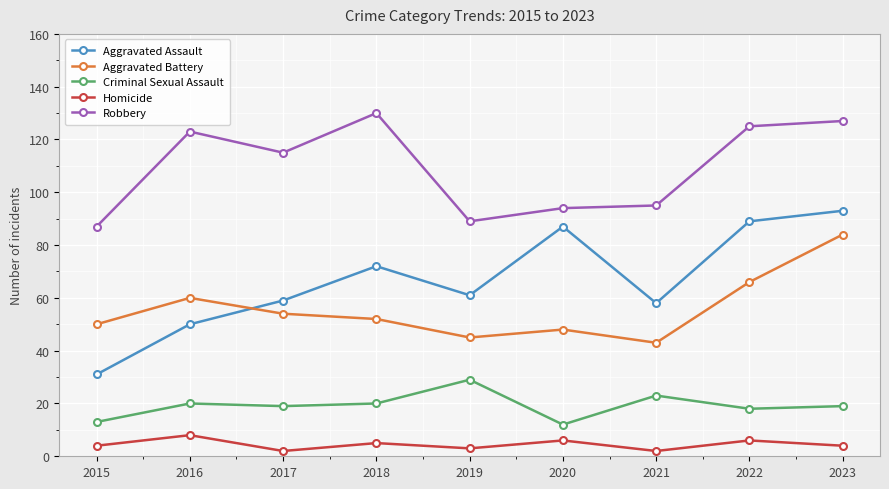

At 2018, list the series in order from largest to smallest.

Robbery, Aggravated Assault, Aggravated Battery, Criminal Sexual Assault, Homicide